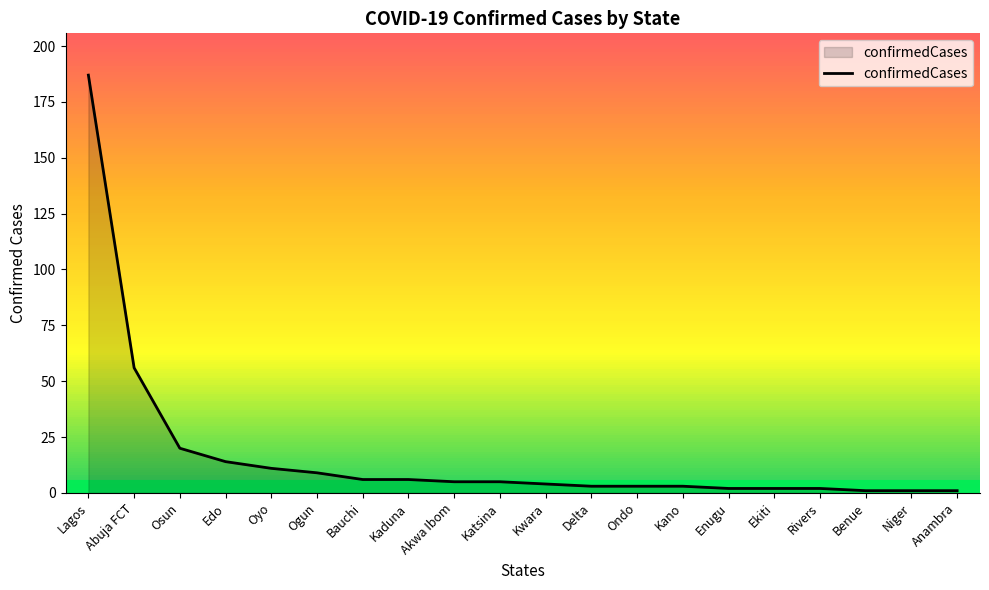

Reading right to left, what are all the values shown in this chart?

1	1	1	2	2	2	3	3	3	4	5	5	6	6	9	11	14	20	56	187